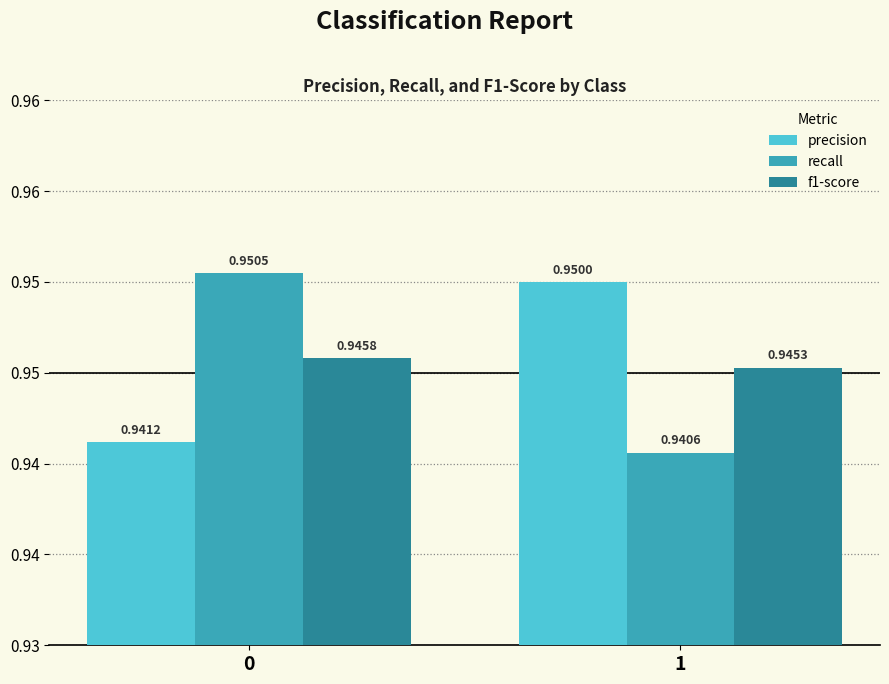

Between 1 and 0, which is larger?

1